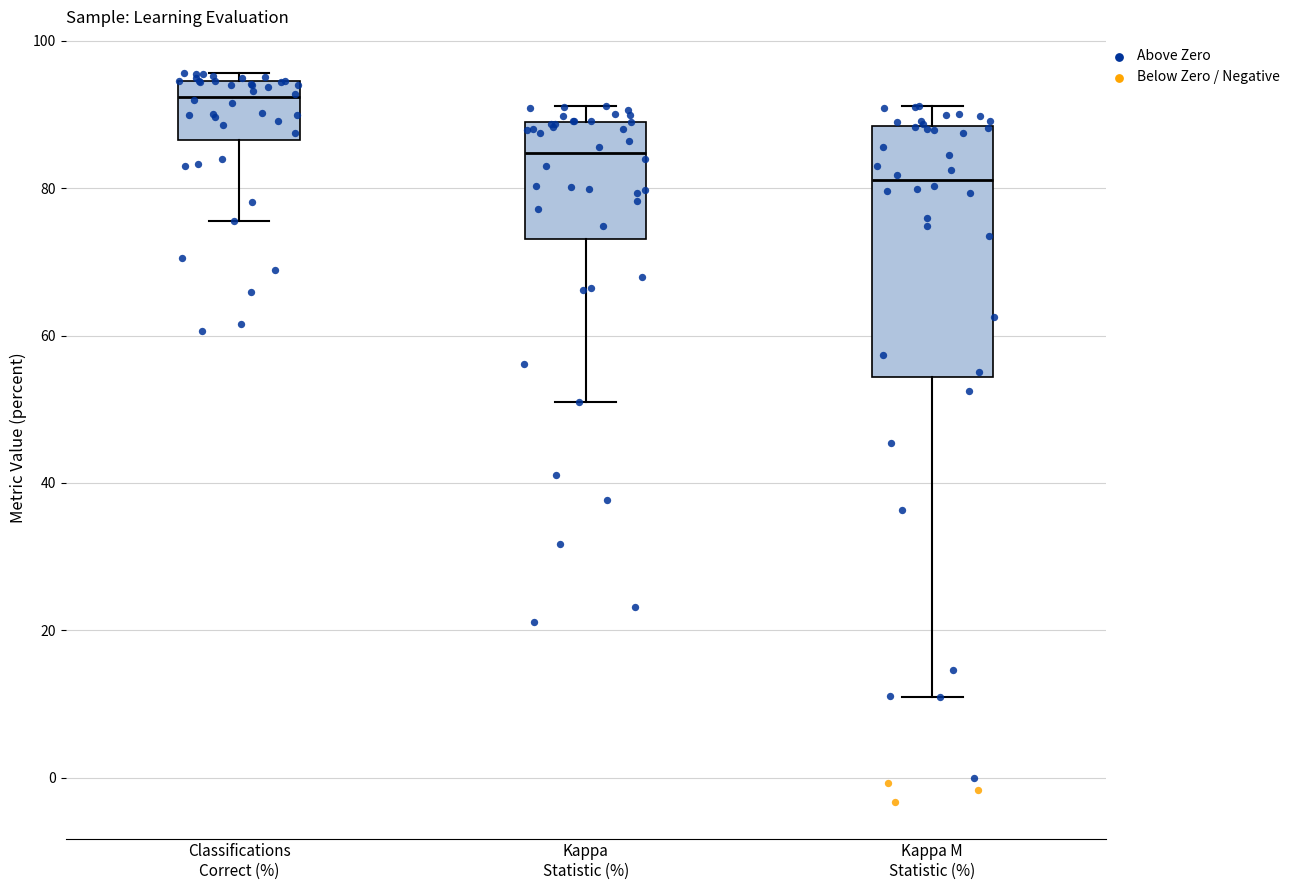

Comparing the boxes themselves (not the whiskers), which one is the tallest?

Kappa M Statistic (%)